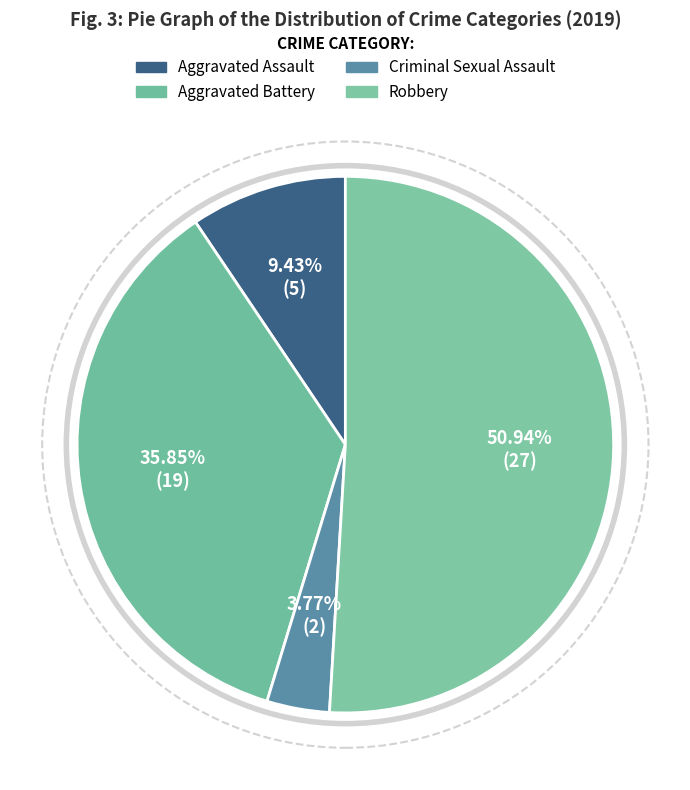

Count the number of slices in the pie.

4